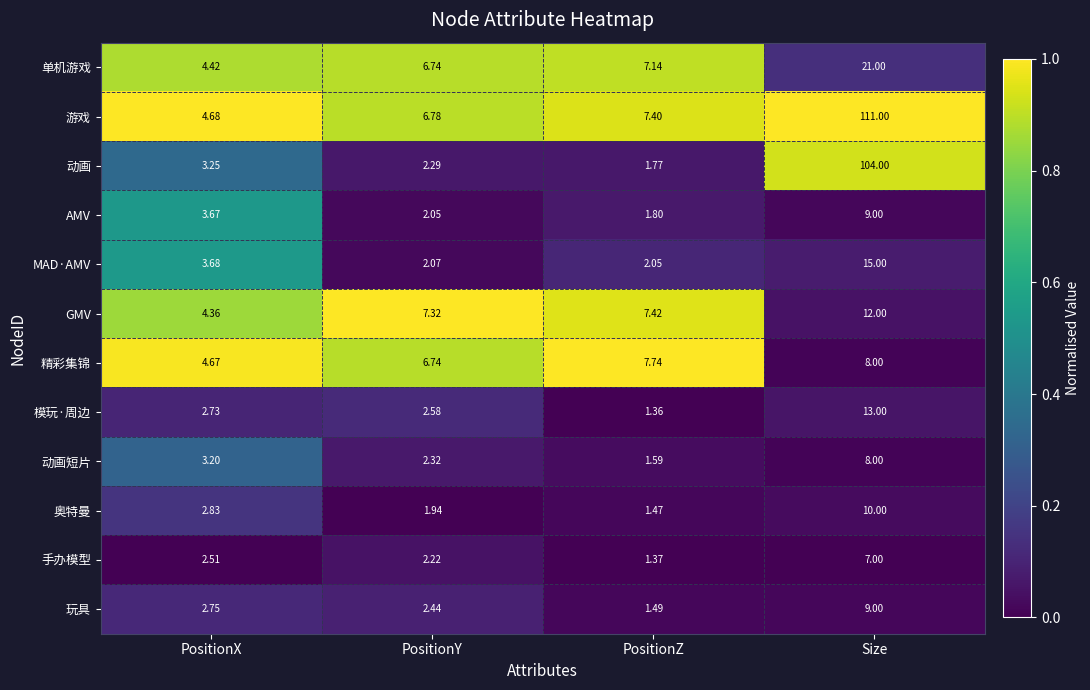

List the labels in order of 动画短片 value, smallest first.

PositionZ, PositionY, PositionX, Size